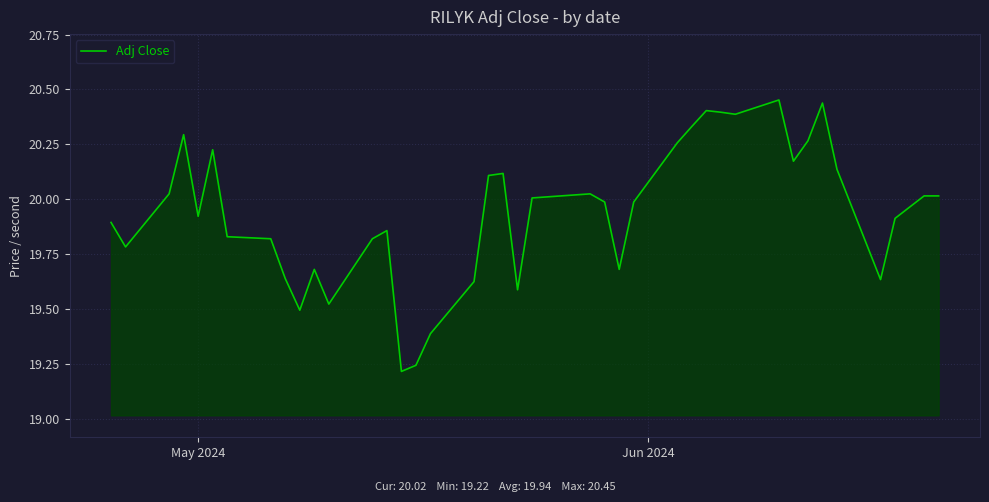

What is the difference between the maximum and minimum values?

1.2